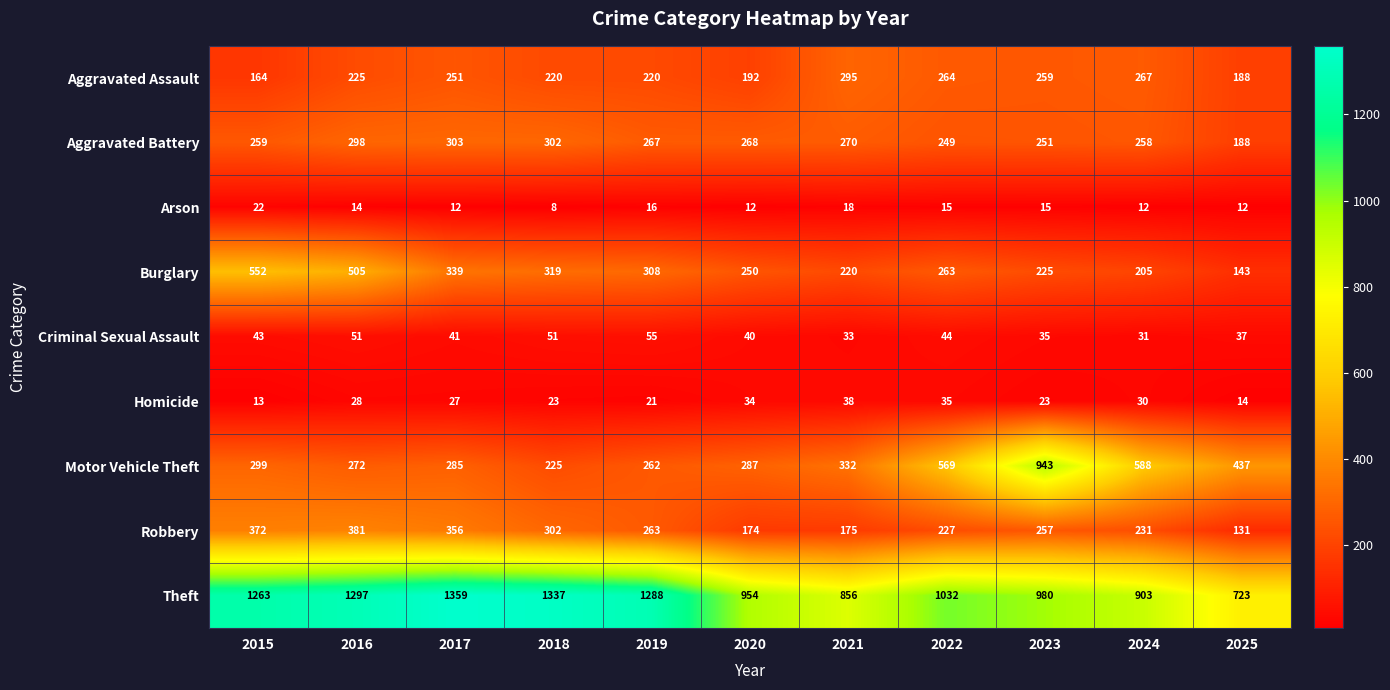

Which series has the largest total across all categories?

Theft